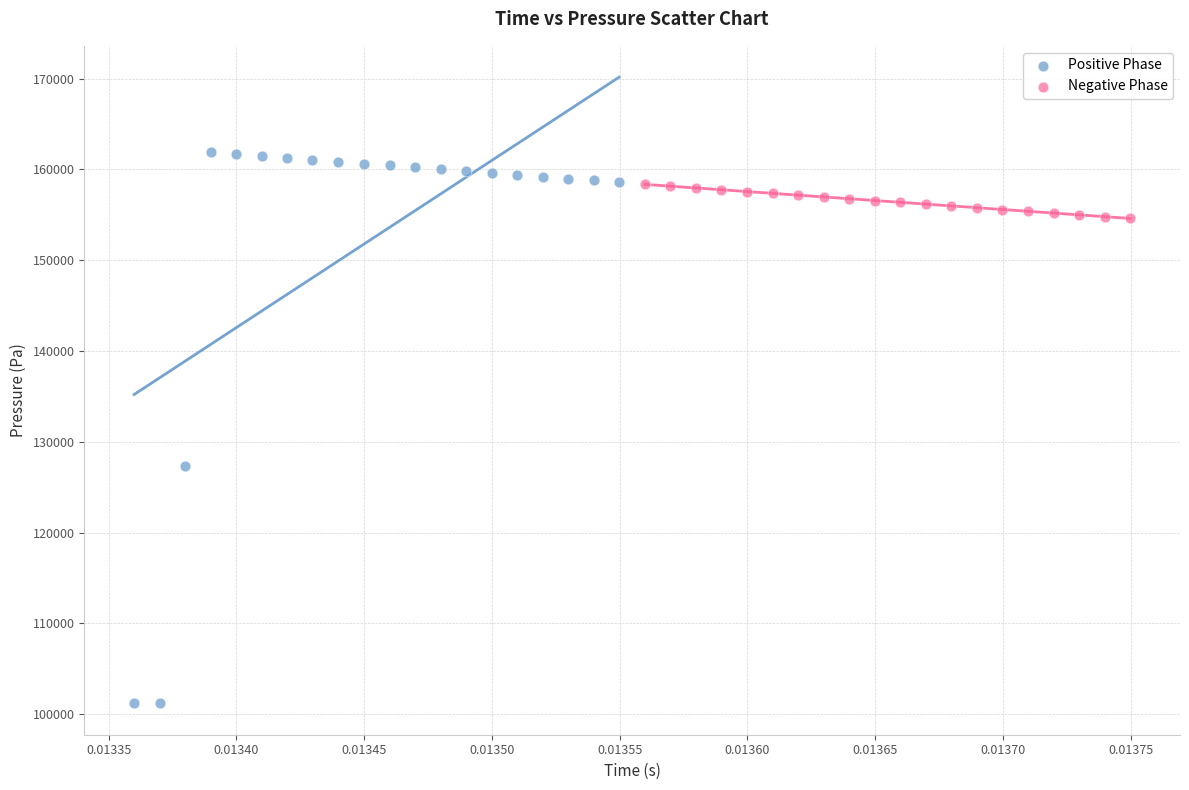

What are all the series names shown in the legend?

Positive Phase, Negative Phase